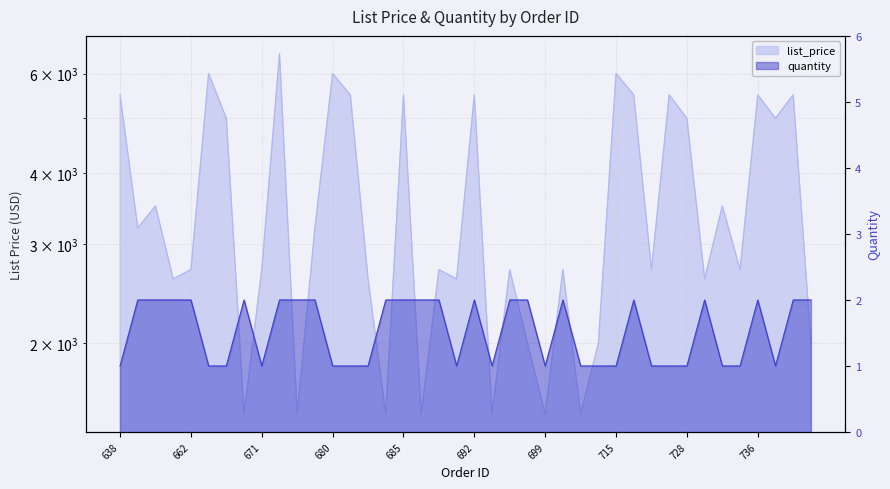

Reading right to left, what are all the values shown in this chart?

list_price: 2000.0	5500.0	5000.0	5500.0	2700.0	3500.0	2600.0	5000.0	5500.0	2700.0	5500.0	6000.0	2000.0	1500.0	2700.0	1500.0	2000.0	2700.0	1500.0	5500.0	2600.0	2700.0	1500.0	5500.0	1500.0	2600.0	5500.0	6000.0	3200.0	1500.0	6500.0	2700.0	1500.0	5000.0	6000.0	2700.0	2600.0	3500.0	3200.0	5500.0
quantity: 2.0	2.0	1.0	2.0	1.0	1.0	2.0	1.0	1.0	1.0	2.0	1.0	1.0	1.0	2.0	1.0	2.0	2.0	1.0	2.0	1.0	2.0	2.0	2.0	2.0	1.0	1.0	1.0	2.0	2.0	2.0	1.0	2.0	1.0	1.0	2.0	2.0	2.0	2.0	1.0